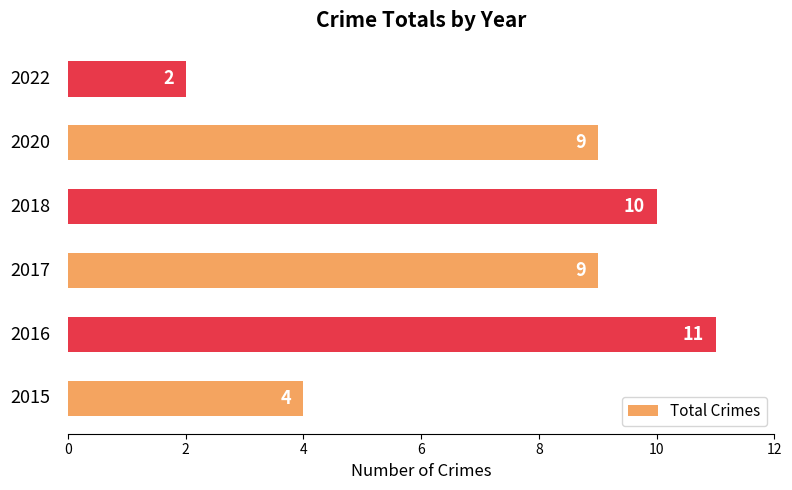

How many data points are less than 9?

2